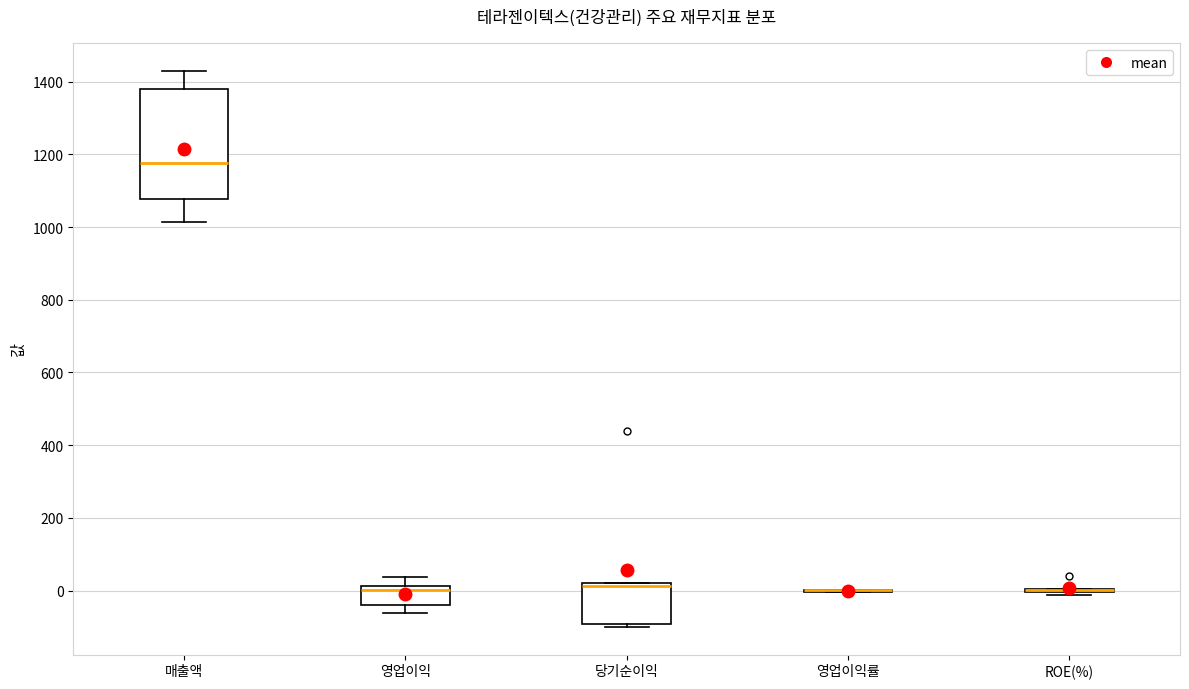

Comparing the boxes themselves (not the whiskers), which one is the tallest?

매출액